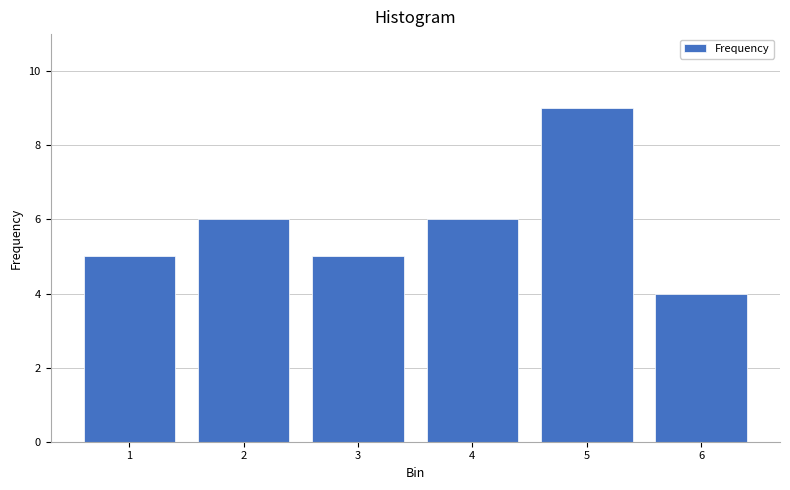

What is the height of the bar covering 2.5 to 3.5 on the x-axis? The values are not printed on the chart, so give them approximately, as read against the axis.

5